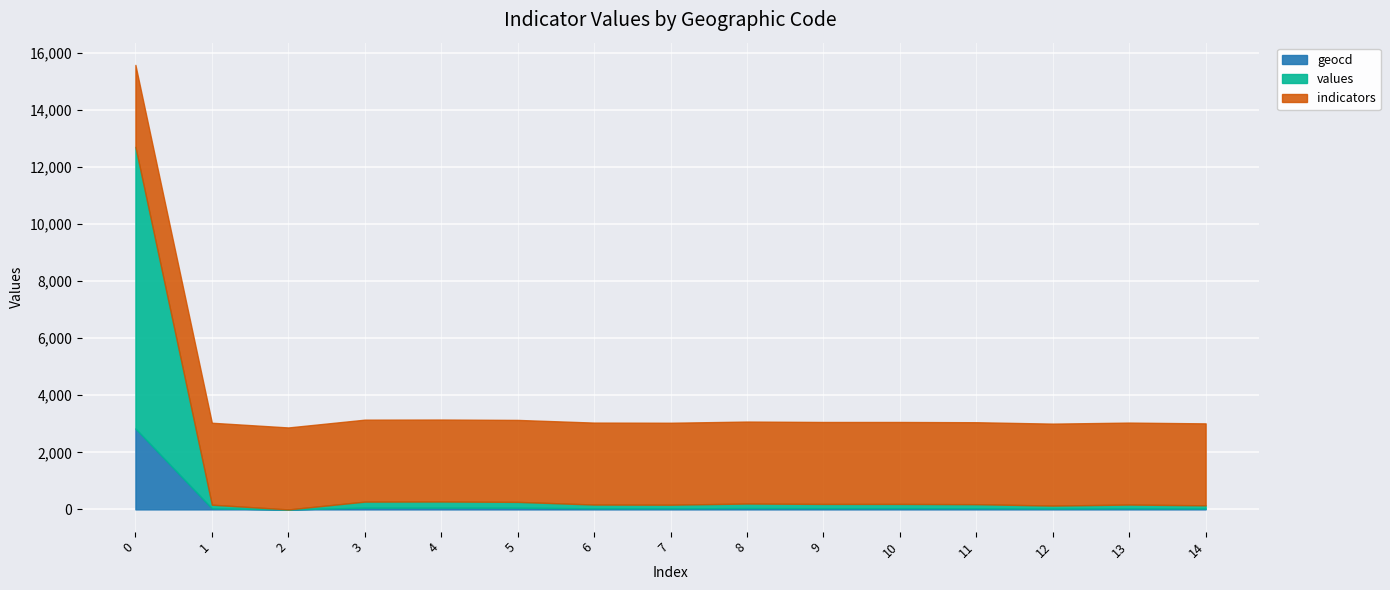

What is the highest value of the geocd series?

2835